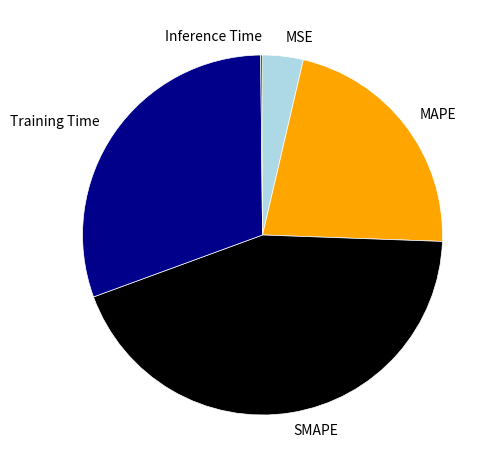

Which slice is the largest?

SMAPE